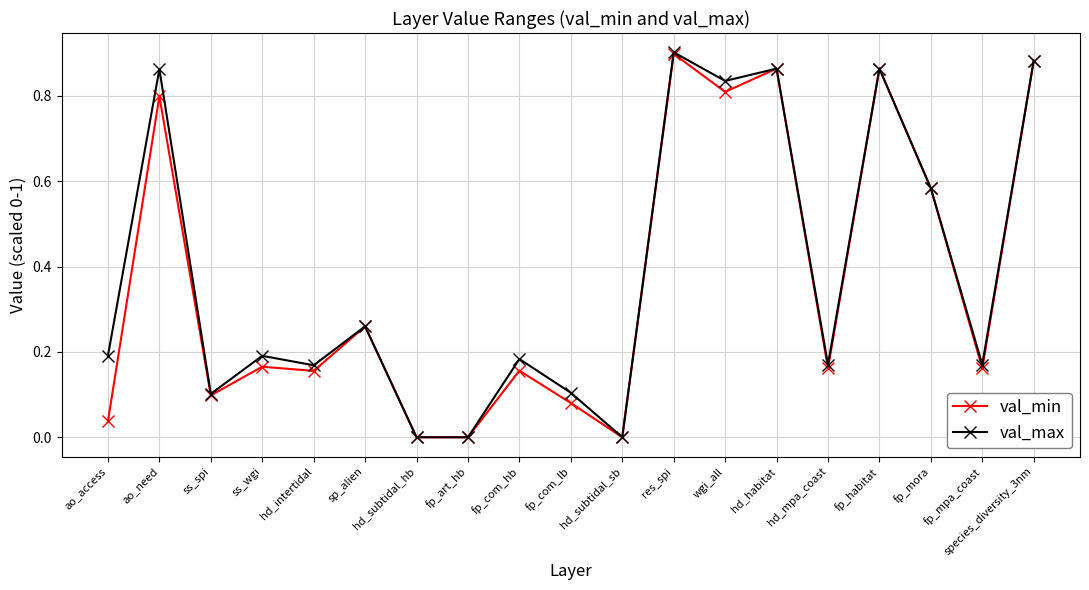

Which series changed the most between hd_intertidal and wgi_all?

val_max